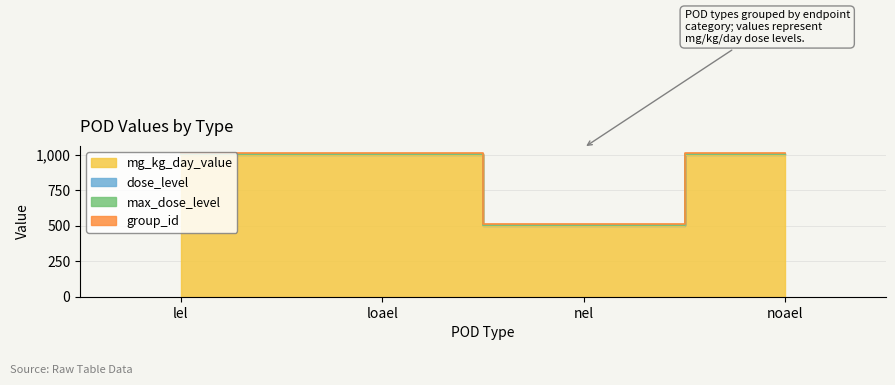

What is the spread (max minus min) of values at lel?

3